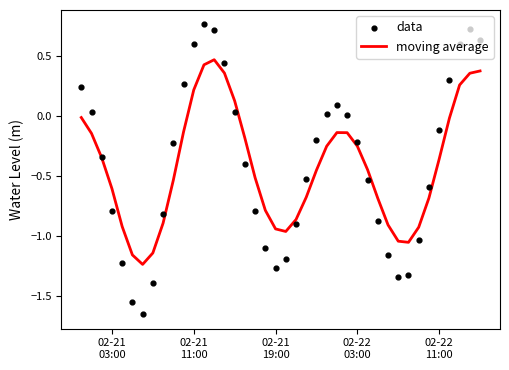

Which series contains the lowest Y value?

data